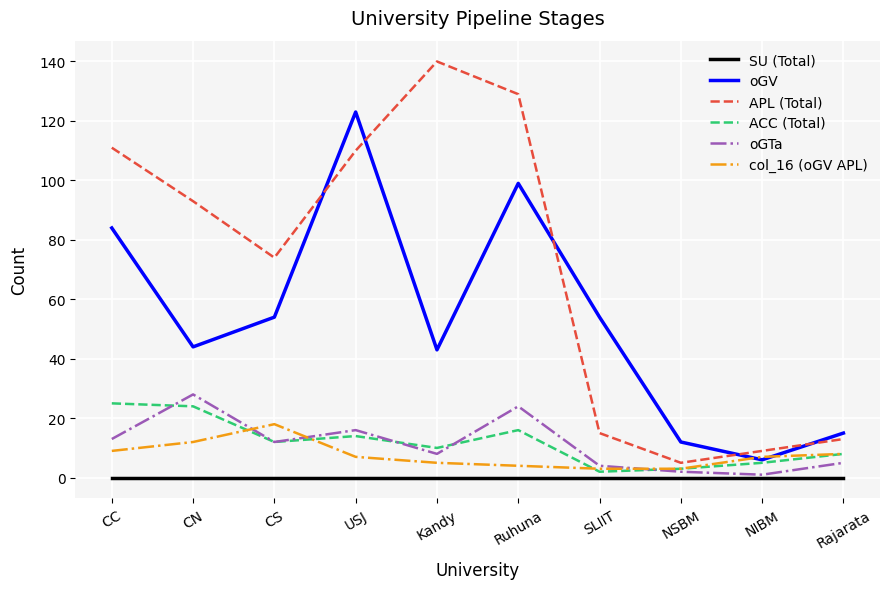

Is the value of APL (Total) at SLIIT greater than the value of col_16 (oGV APL) at USJ?

Yes